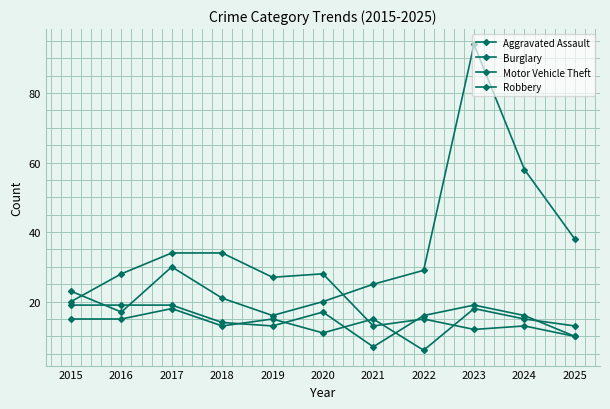

How many lines are shown in the chart?

4